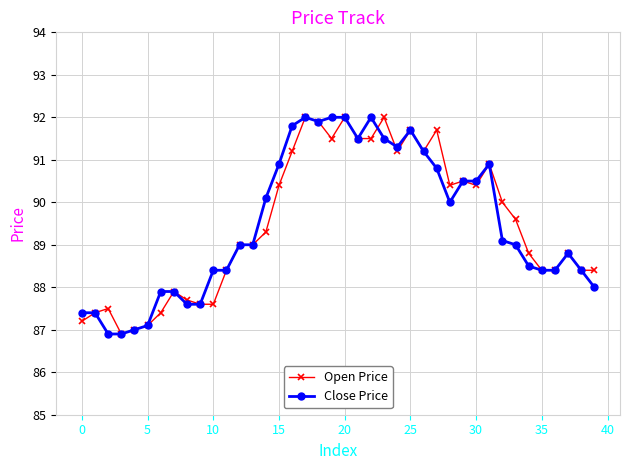

True or false: Close Price has more than 1 interior local peaks.

True